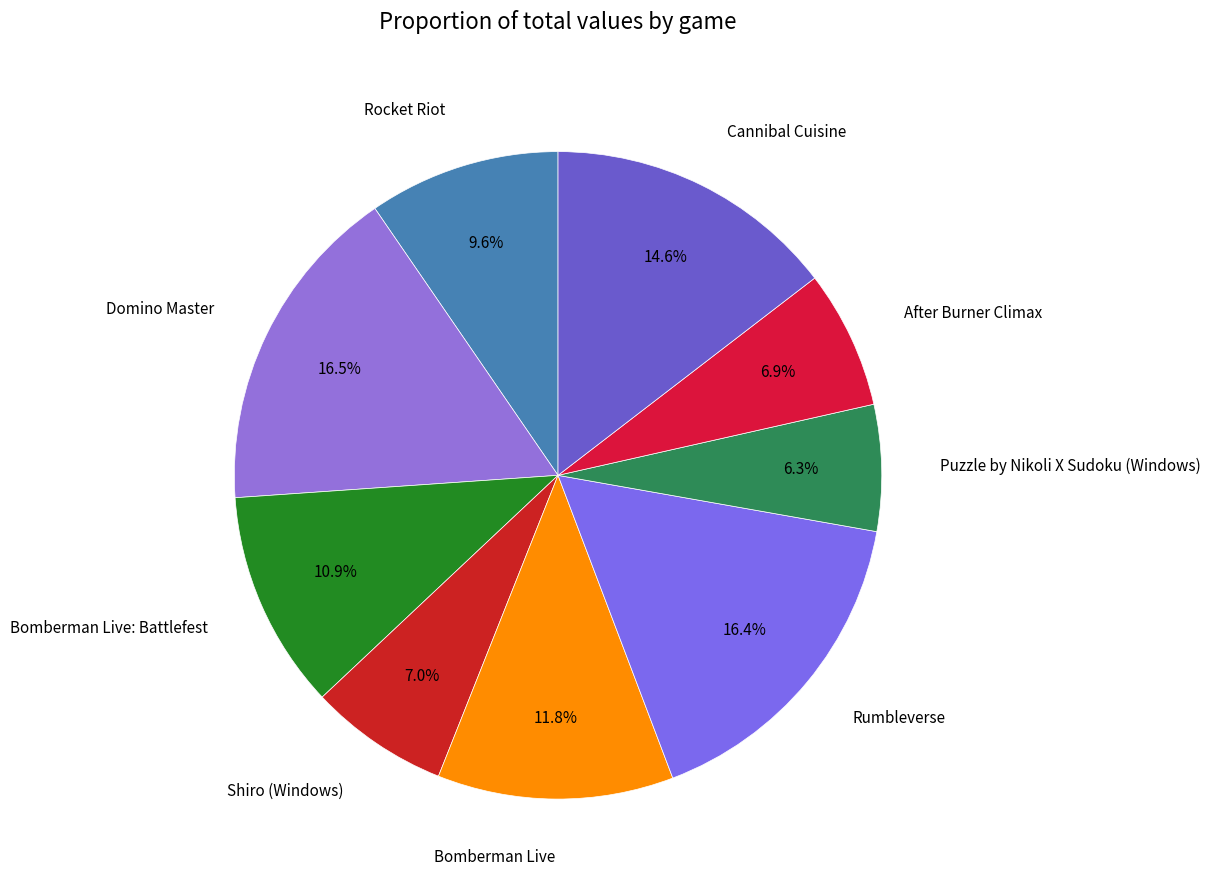

Which category has the smallest portion of the pie?

Puzzle by Nikoli X Sudoku (Windows)